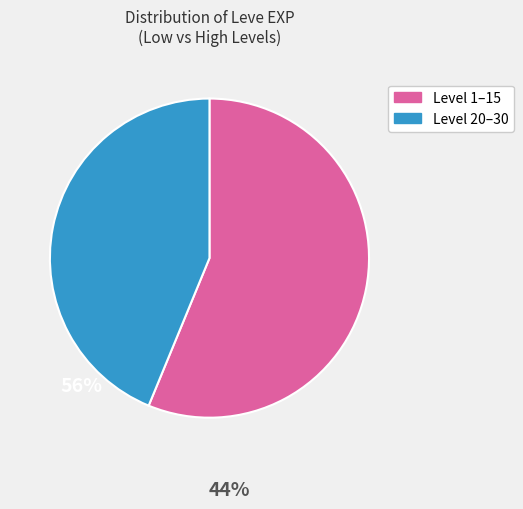

Does any single category account for the majority?

Yes